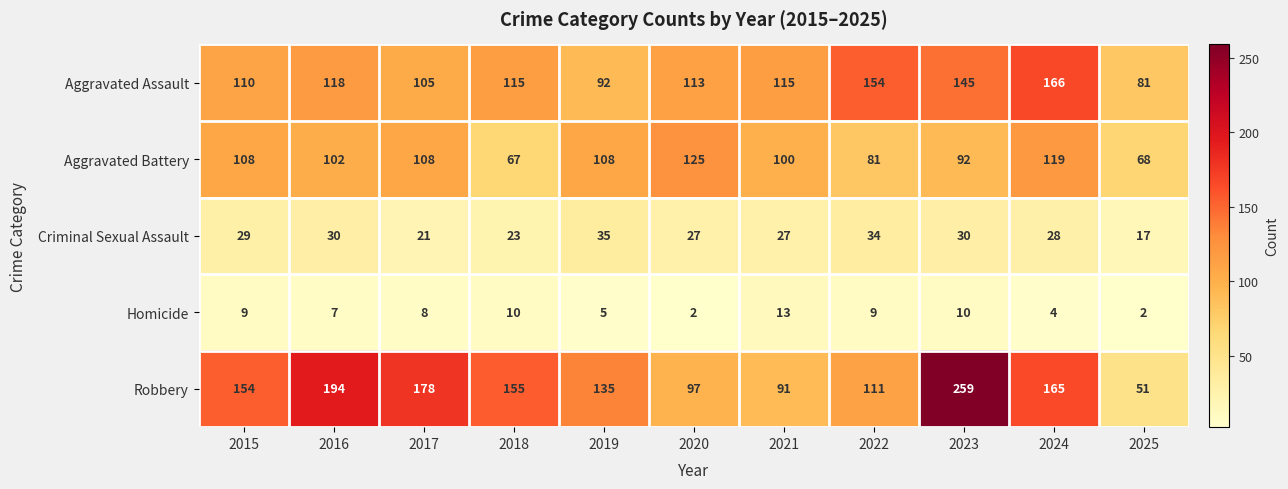

True or false: Criminal Sexual Assault has a value of 28 at 2024.

True